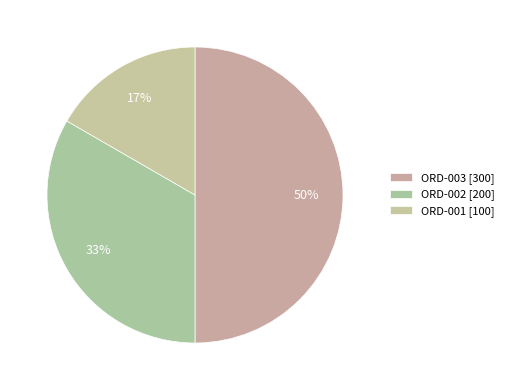

Rank the categories by value from highest to lowest.

ORD-003, ORD-002, ORD-001